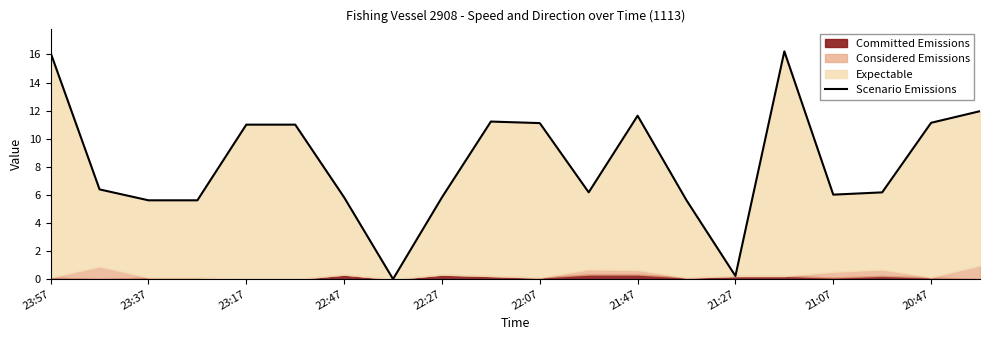

Between 11 and 22:27, which is larger?

22:27